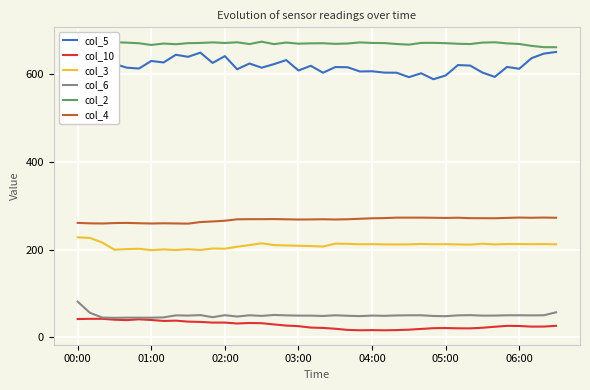

What is the highest value of the col_5 series?

651.4